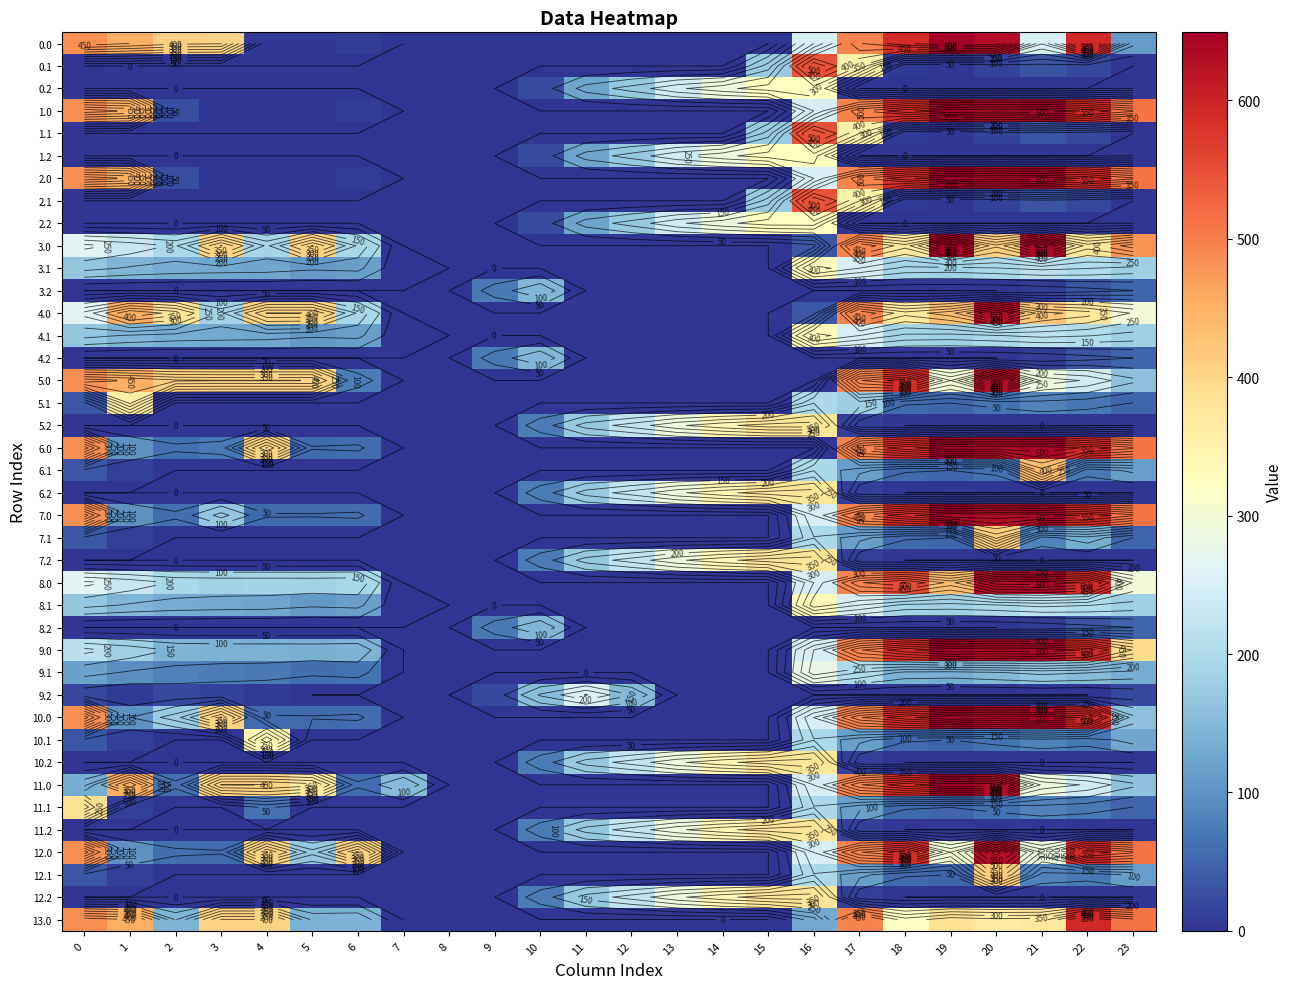

At how many categories does at least one series exceed 64?

23